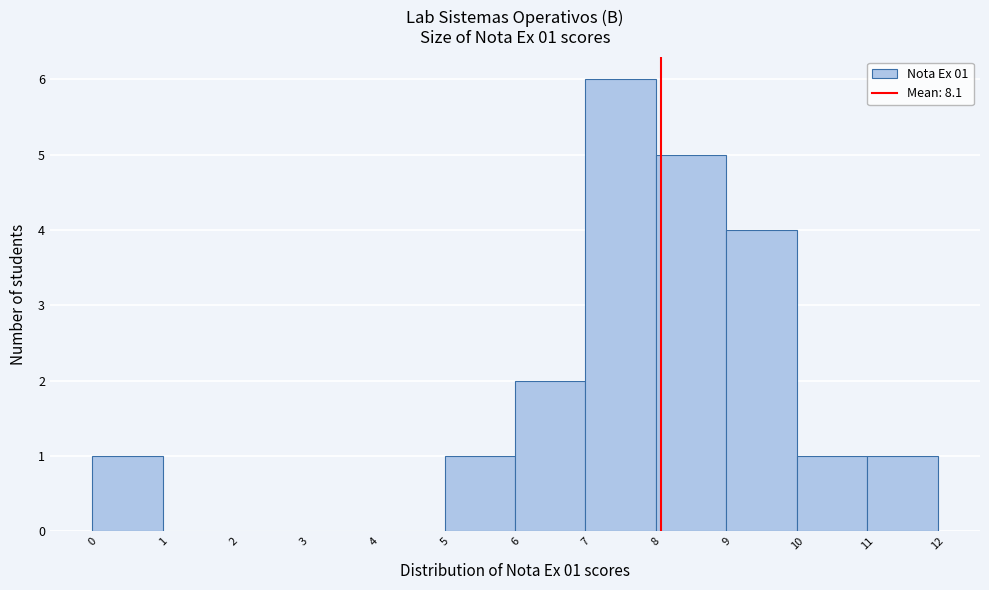

Over which range of the x-axis is the bar tallest?

7 to 8